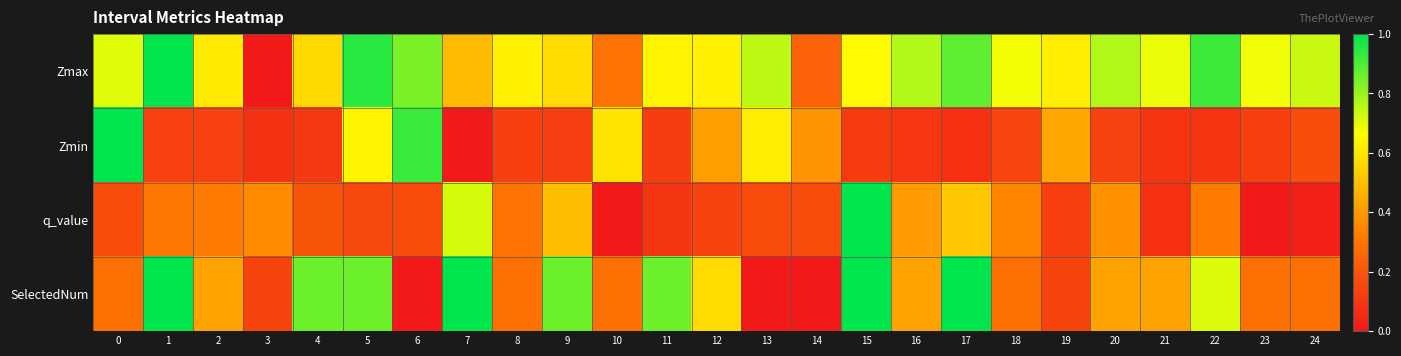

Reading left to right, list all the values displayed in this chart.

Zmax: 0=0.7	1=1.0	2=0.6	3=0.0	4=0.6	5=0.9	6=0.8	7=0.5	8=0.6	9=0.6	10=0.3	11=0.6	12=0.6	13=0.8	14=0.2	15=0.7	16=0.8	17=0.9	18=0.7	19=0.6	20=0.8	21=0.7	22=0.9	23=0.7	24=0.7
Zmin: 0=1.0	1=0.1	2=0.1	3=0.1	4=0.1	5=0.6	6=0.9	7=0.0	8=0.1	9=0.1	10=0.6	11=0.1	12=0.4	13=0.6	14=0.4	15=0.1	16=0.1	17=0.1	18=0.1	19=0.4	20=0.1	21=0.1	22=0.1	23=0.1	24=0.2
q_value: 0=0.2	1=0.3	2=0.3	3=0.4	4=0.2	5=0.2	6=0.2	7=0.7	8=0.3	9=0.5	10=0.0	11=0.1	12=0.1	13=0.2	14=0.2	15=1.0	16=0.4	17=0.5	18=0.3	19=0.1	20=0.4	21=0.1	22=0.3	23=0.0	24=0.0
SelectedNum: 0=0.3	1=1.0	2=0.4	3=0.1	4=0.9	5=0.9	6=0.0	7=1.0	8=0.3	9=0.9	10=0.3	11=0.9	12=0.6	13=0.0	14=0.0	15=1.0	16=0.4	17=1.0	18=0.3	19=0.1	20=0.4	21=0.4	22=0.7	23=0.3	24=0.3